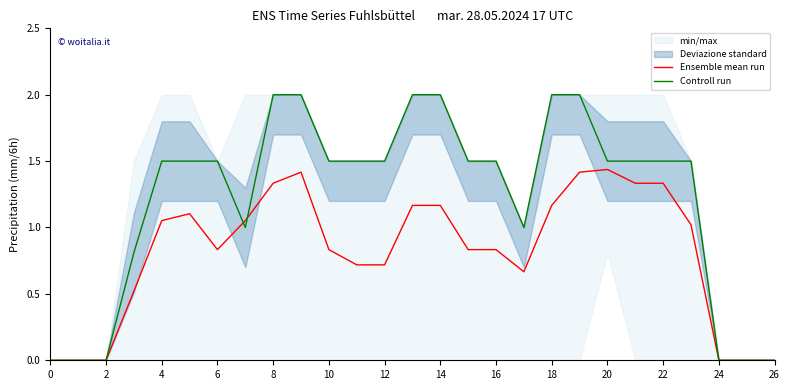

The value of Controll run at 4 is 1.5. True or false?

True